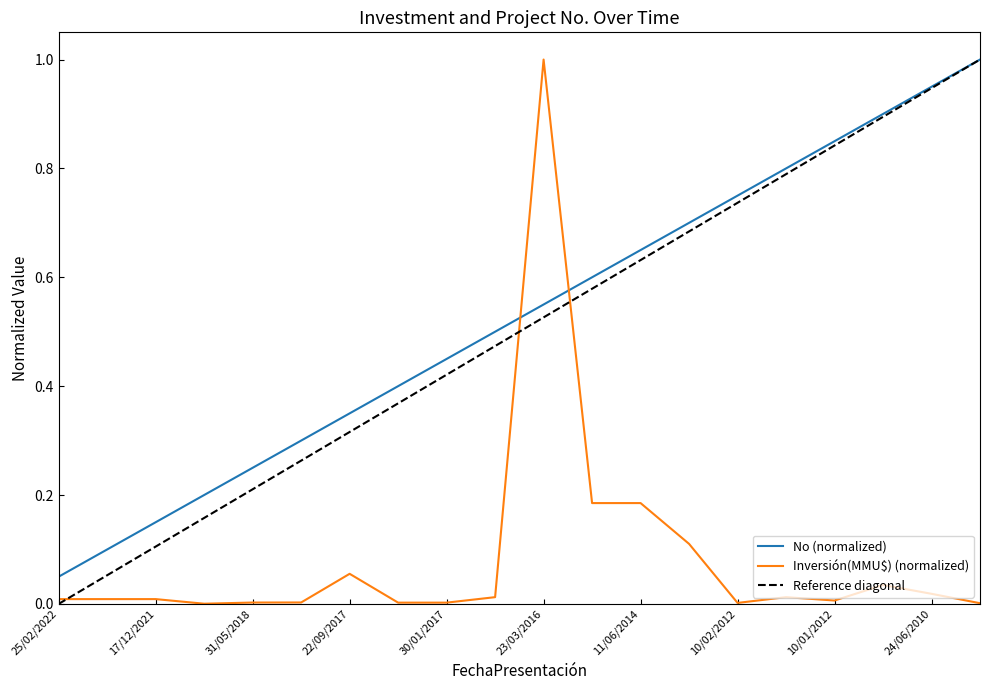

True or false: No has more than 2 interior local peaks.

False